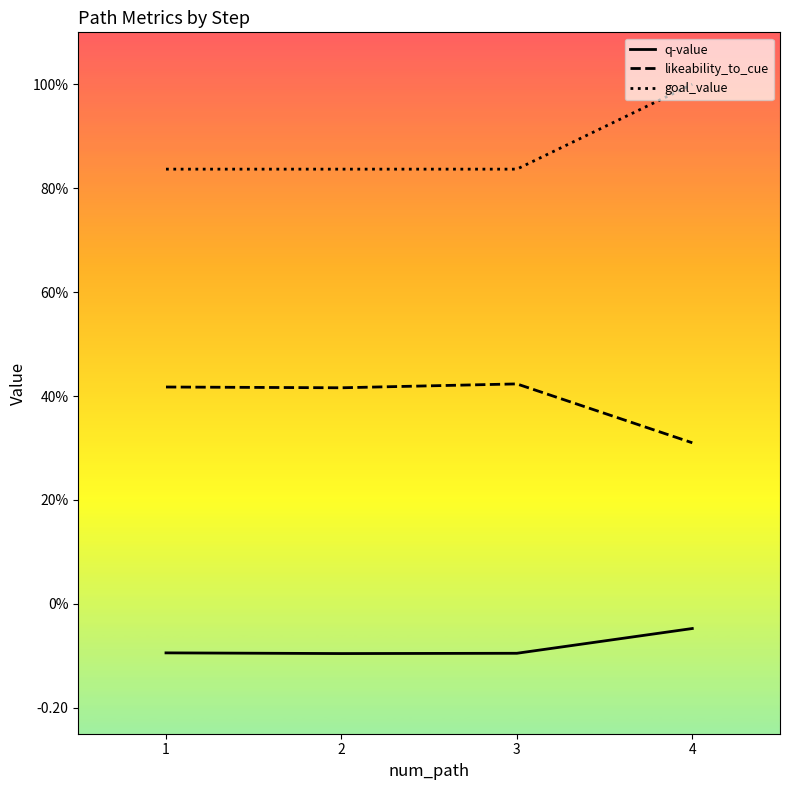

Does the chart have visible grid lines?

No